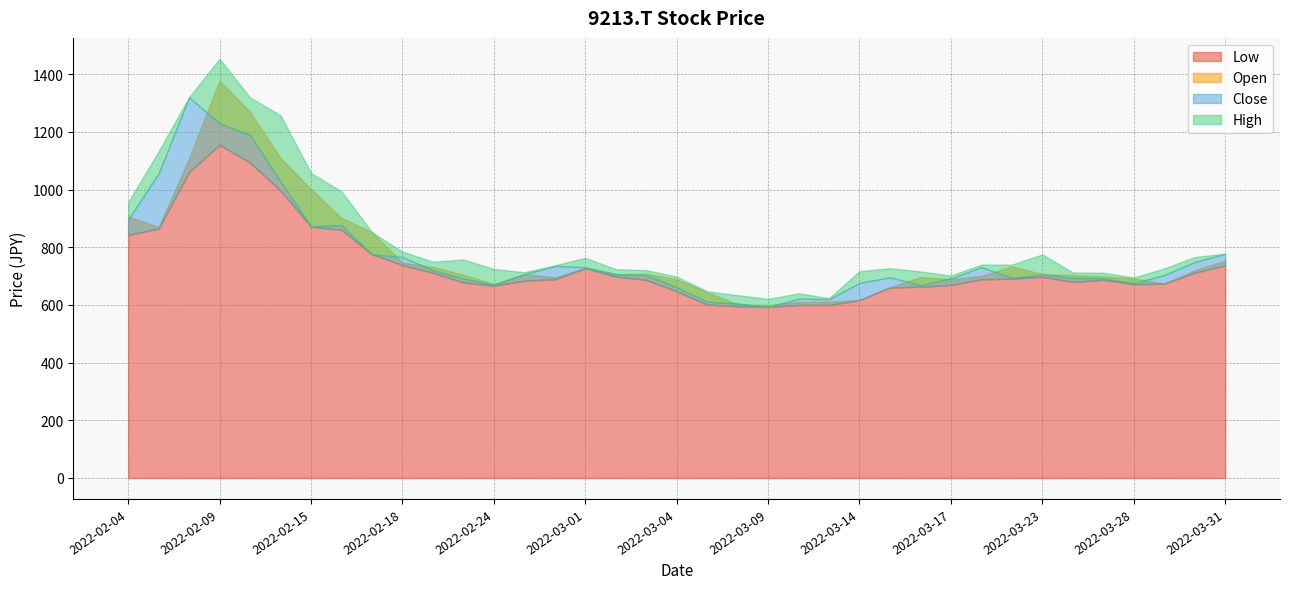

Is it true that Open equals 707.3 at 2022-03-23?

True